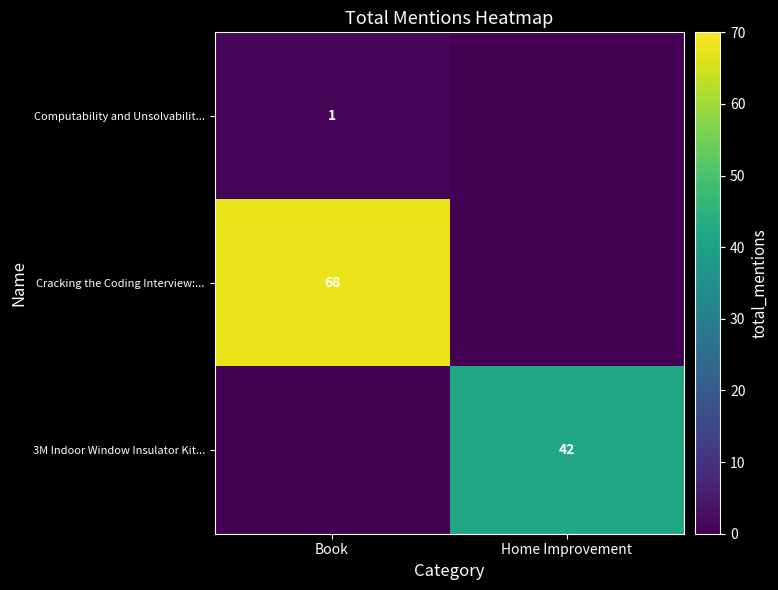

Is it true that 3M Indoor Window Insulator Kit... equals 42 at Home Improvement?

True